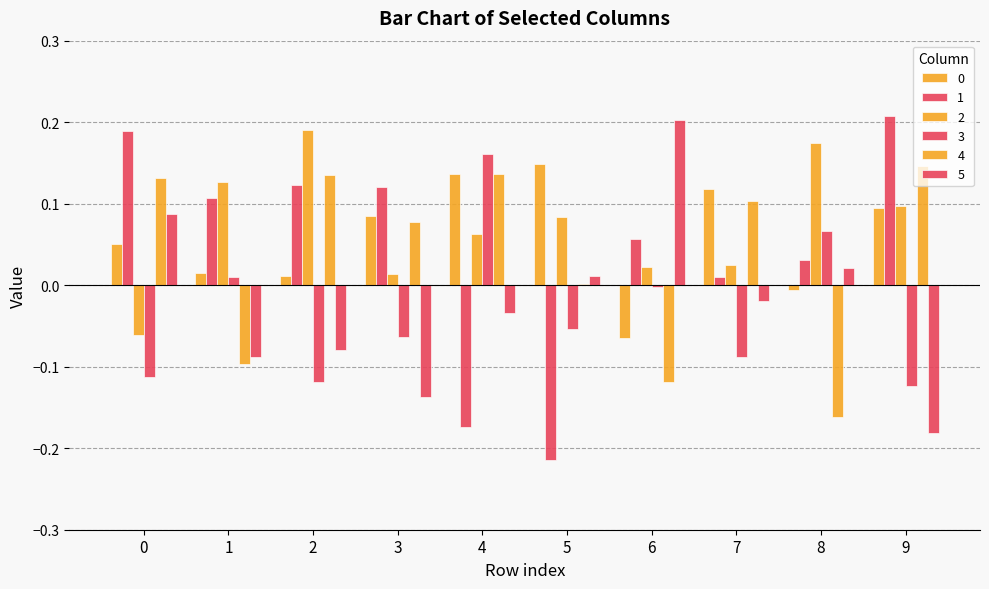

Which series has the largest range (max minus min)?

1